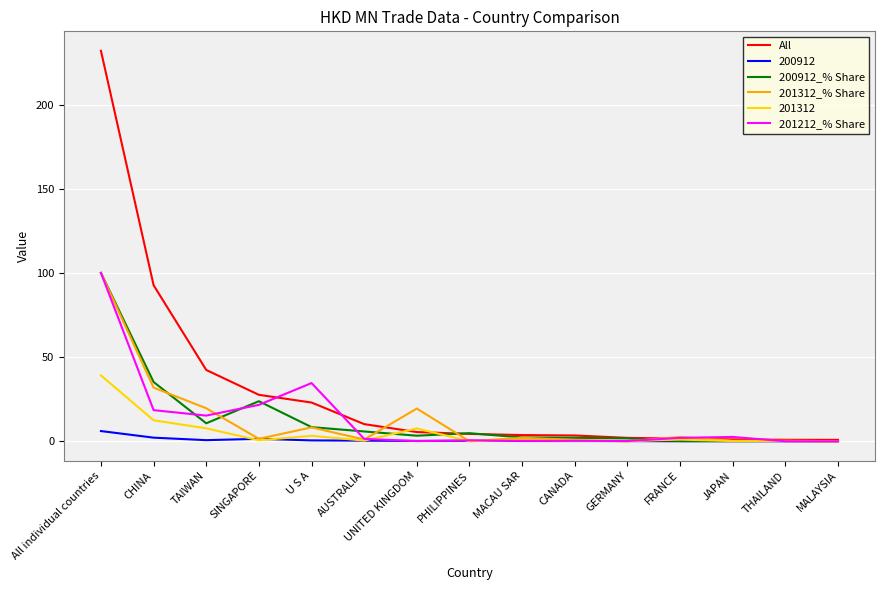

In 201212_% Share, how many points are higher than both neighbors (excluding endpoints)?

4